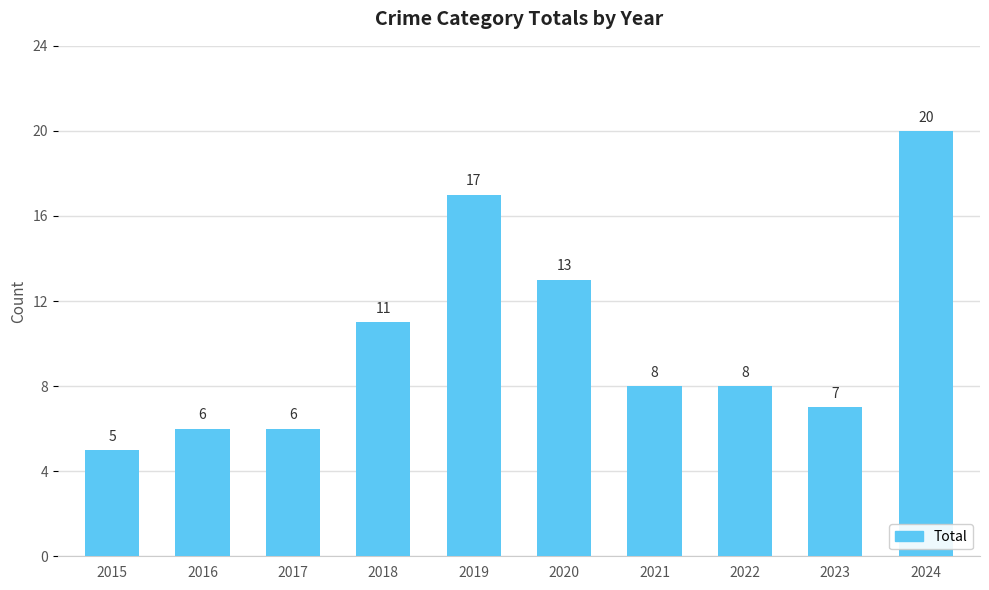

What is the minimum value shown in the chart?

5